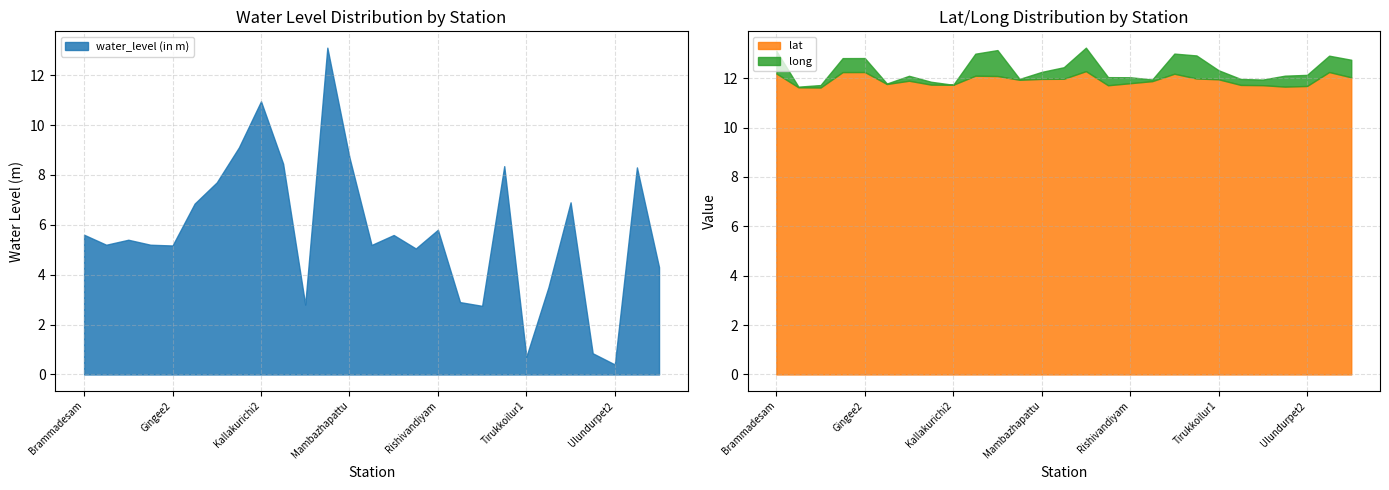

Which category has the lowest value in the water_level (in m) series?

Ulundurpet2